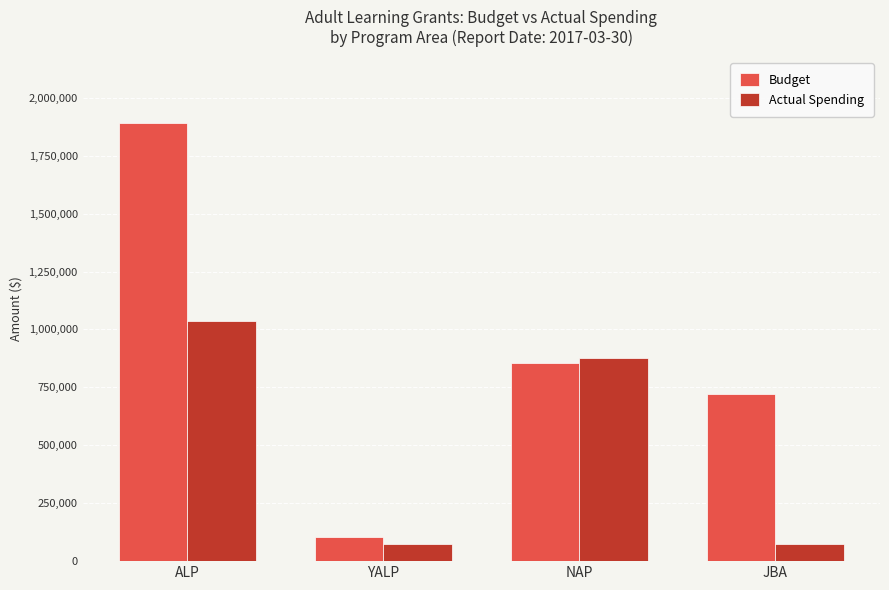

What is the label of the 4th bar from the right?

ALP